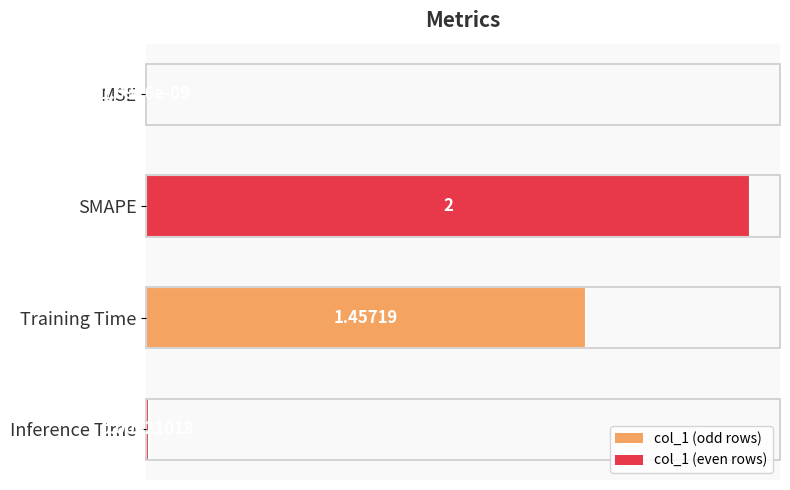

At which label is the value closest to 1?

Training Time